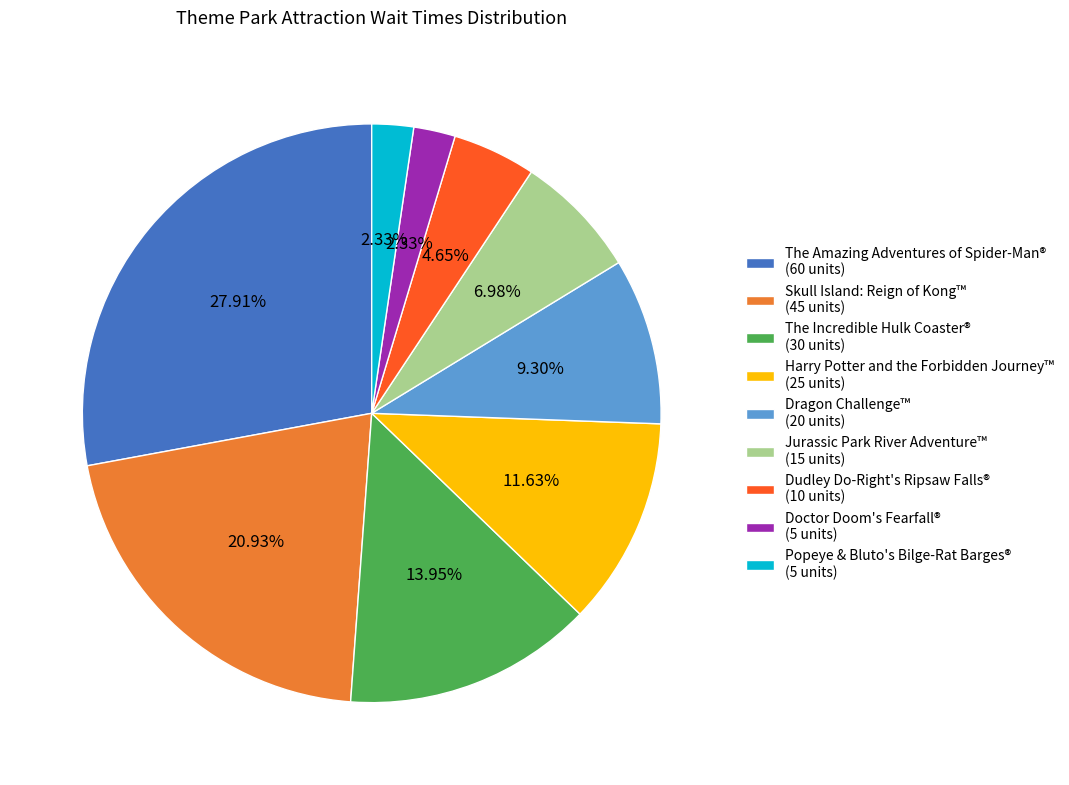

Do Harry Potter and the Forbidden Journey™ and The Amazing Adventures of Spider-Man® together represent more than half of the pie?

No